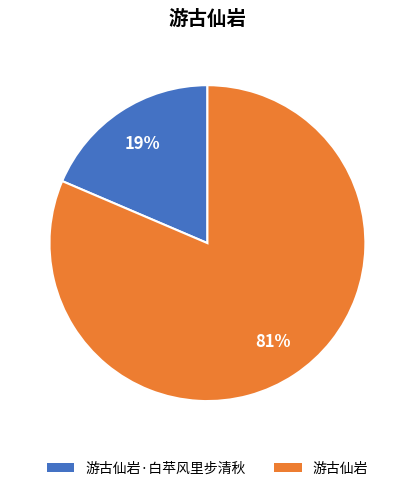

To the nearest percent, what portion does 游古仙岩 represent?

81%